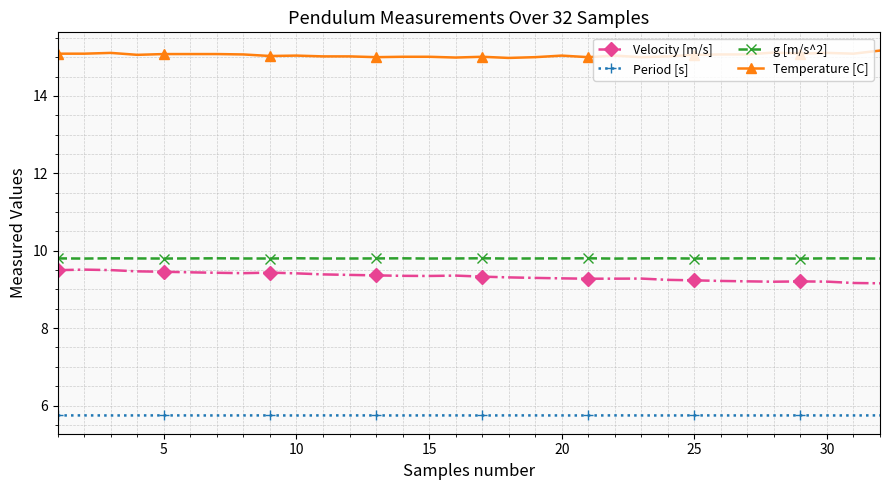

What is the maximum value shown in the chart?

15.2